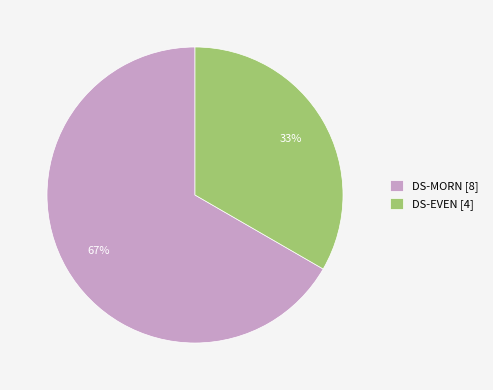

How many slices are in this pie chart?

2